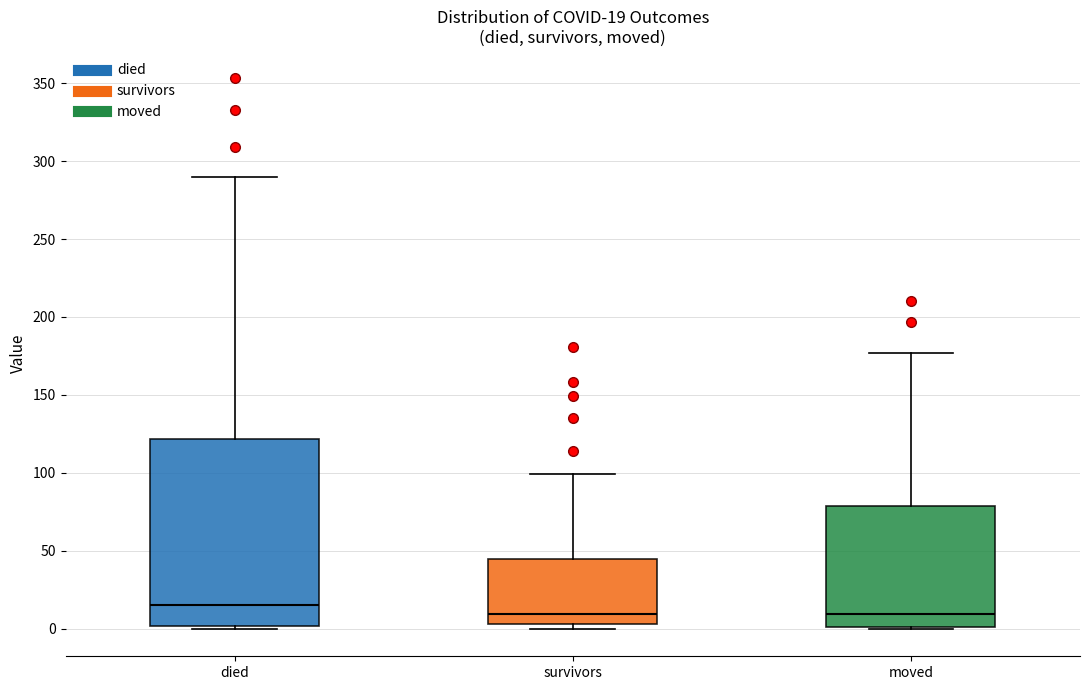

Comparing the boxes themselves (not the whiskers), which one is the tallest?

died